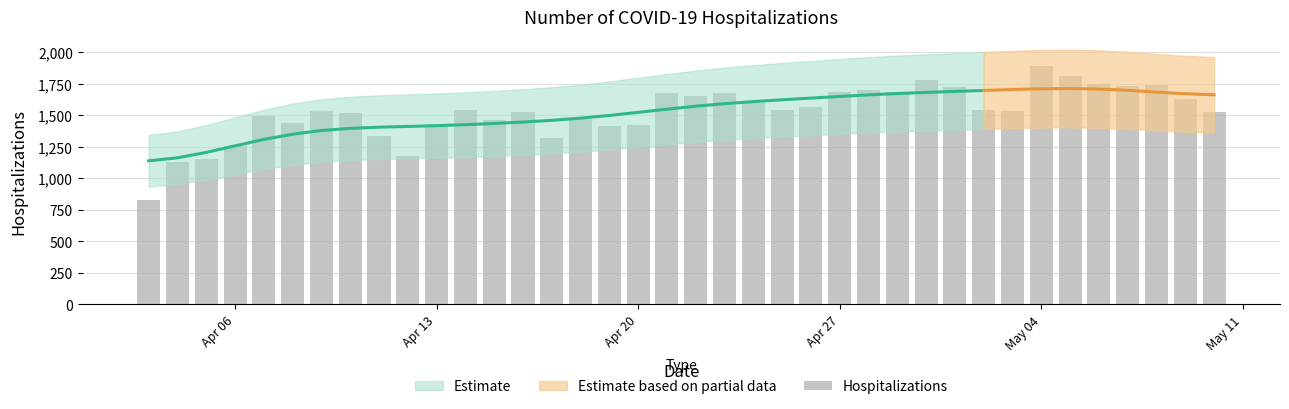

What is the smallest value displayed?

827